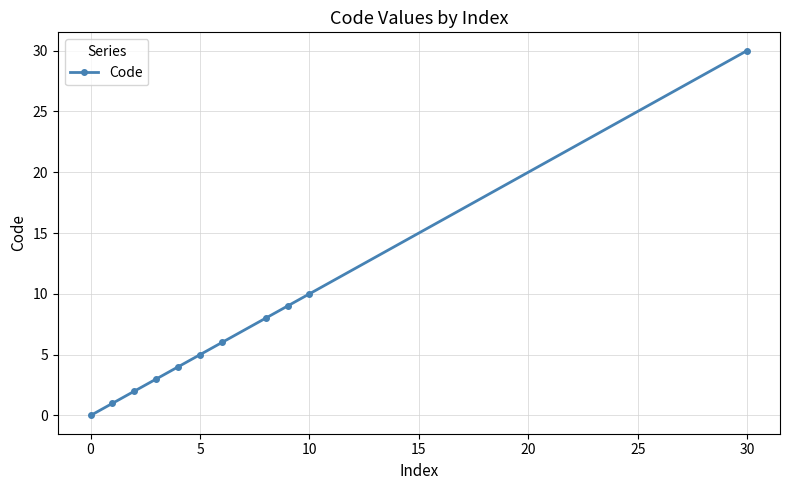

How many values are above zero?

10